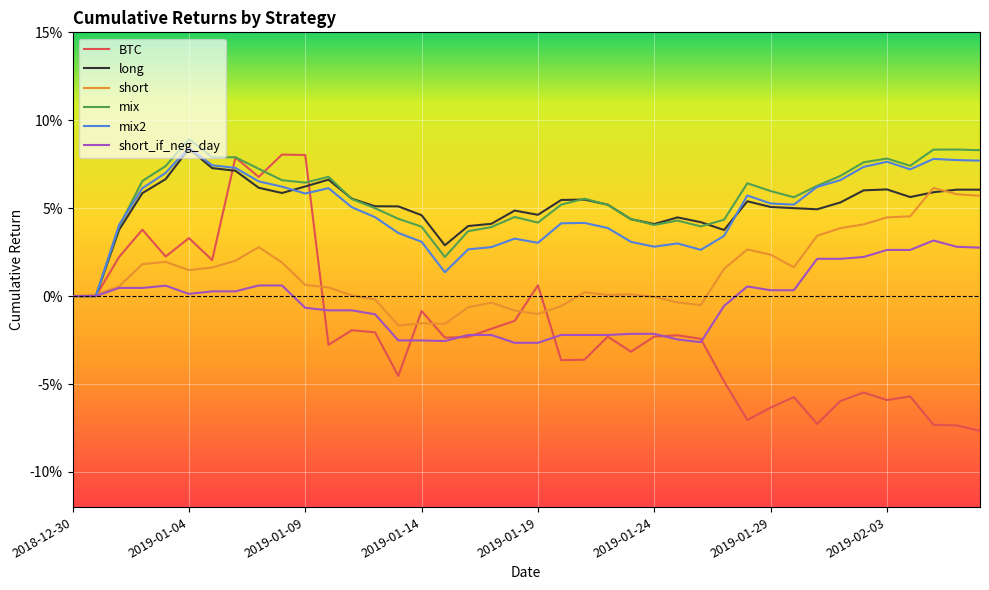

Does the chart have visible grid lines?

Yes